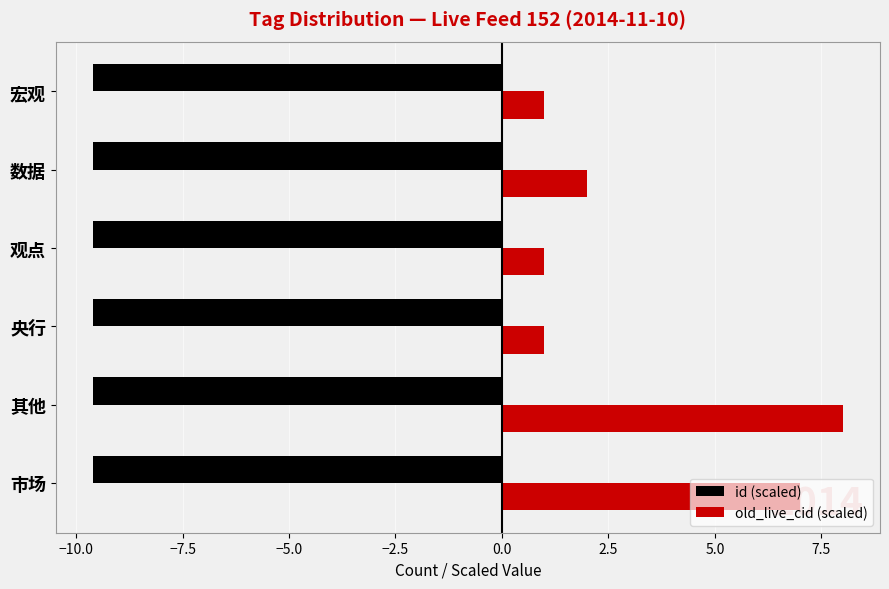

How many categories are shown in the chart?

6